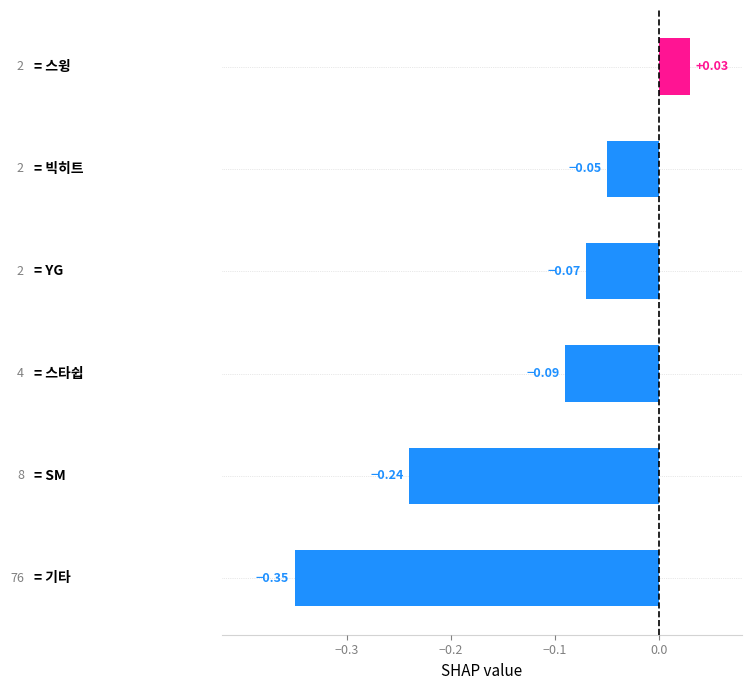

What is the difference between the maximum and minimum values?

0.4